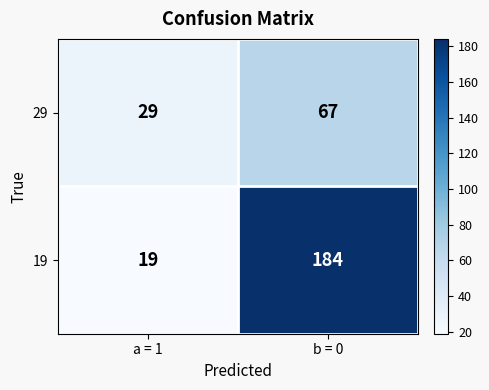

True or false: 19 has a value of 26 at a = 1.

False